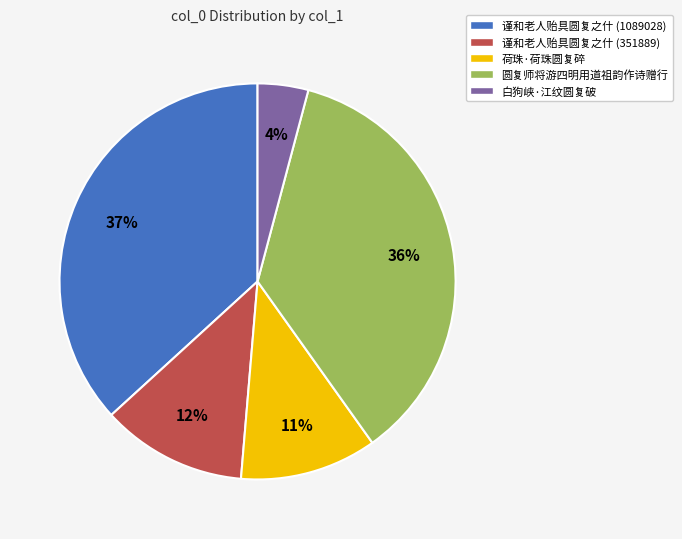

Is the sum of 谨和老人贻具圆复之什 (1089028) and 圆复师将游四明用道祖韵作诗赠行 greater than half?

Yes